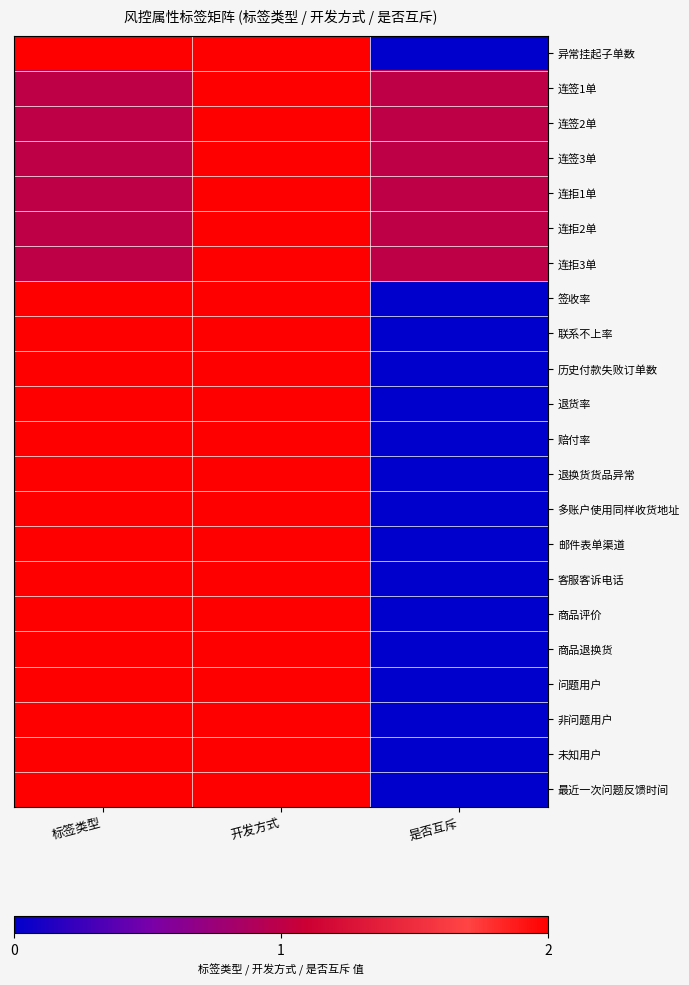

Reading left to right, extract all data points from this chart.

异常挂起子单数: 标签类型=2	开发方式=2	是否互斥=0
连签1单: 标签类型=1	开发方式=2	是否互斥=1
连签2单: 标签类型=1	开发方式=2	是否互斥=1
连签3单: 标签类型=1	开发方式=2	是否互斥=1
连拒1单: 标签类型=1	开发方式=2	是否互斥=1
连拒2单: 标签类型=1	开发方式=2	是否互斥=1
连拒3单: 标签类型=1	开发方式=2	是否互斥=1
签收率: 标签类型=2	开发方式=2	是否互斥=0
联系不上率: 标签类型=2	开发方式=2	是否互斥=0
历史付款失败订单数: 标签类型=2	开发方式=2	是否互斥=0
退货率: 标签类型=2	开发方式=2	是否互斥=0
赔付率: 标签类型=2	开发方式=2	是否互斥=0
退换货货品异常: 标签类型=2	开发方式=2	是否互斥=0
多账户使用同样收货地址: 标签类型=2	开发方式=2	是否互斥=0
邮件表单渠道: 标签类型=2	开发方式=2	是否互斥=0
客服客诉电话: 标签类型=2	开发方式=2	是否互斥=0
商品评价: 标签类型=2	开发方式=2	是否互斥=0
商品退换货: 标签类型=2	开发方式=2	是否互斥=0
问题用户: 标签类型=2	开发方式=2	是否互斥=0
非问题用户: 标签类型=2	开发方式=2	是否互斥=0
未知用户: 标签类型=2	开发方式=2	是否互斥=0
最近一次问题反馈时间: 标签类型=2	开发方式=2	是否互斥=0